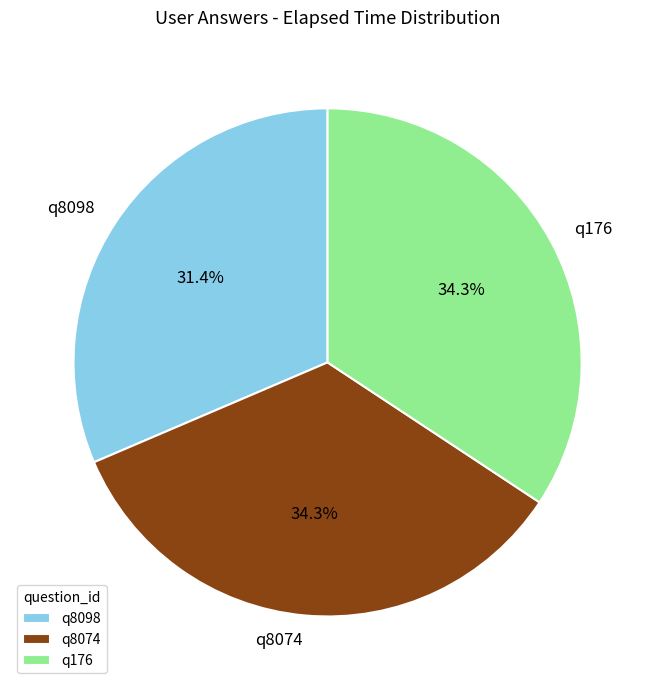

What is the ratio of the value at q176 to the value at q8098?

1.1